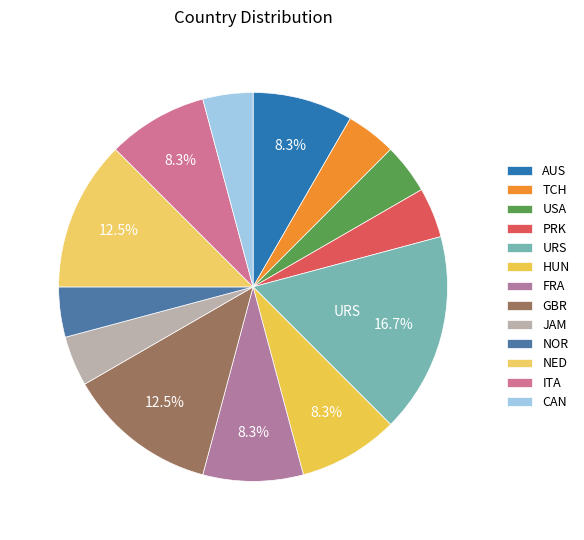

True or false: FRA accounts for 1% of the total.

False